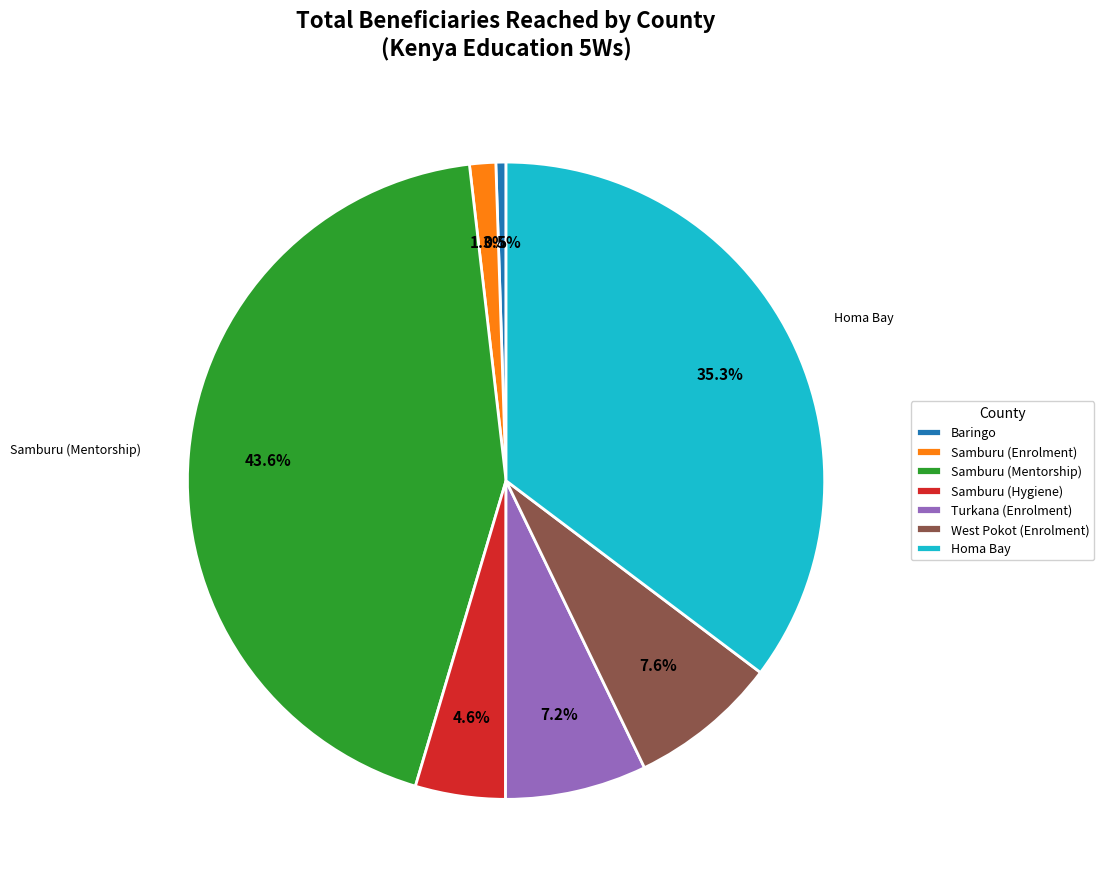

To the nearest percent, what is the combined percentage of Homa Bay and West Pokot (Enrolment)?

43%